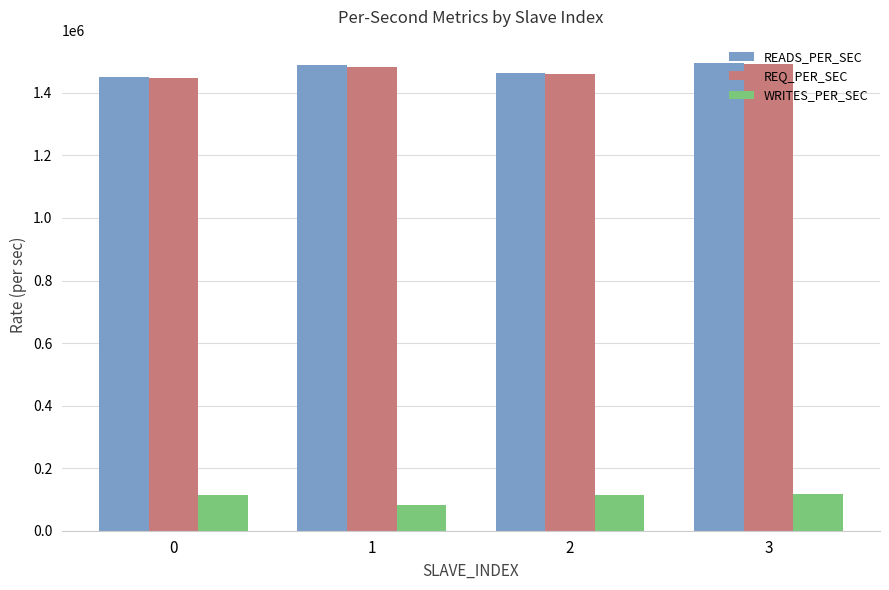

Is it true that READS_PER_SEC equals 1449875.4 at 0?

True